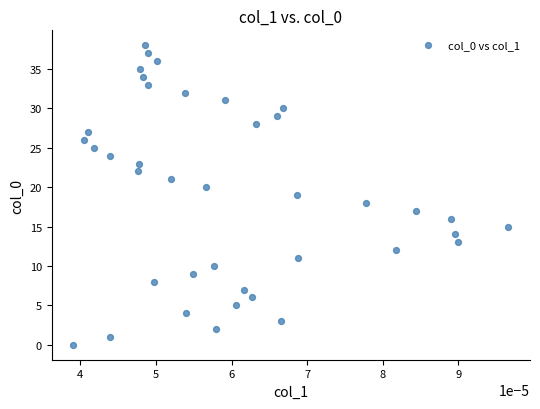

What is the range of Y values (max minus min)?

38